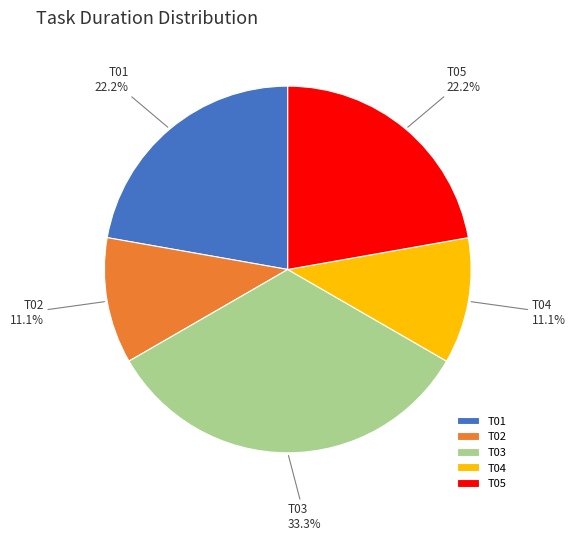

Count the number of slices in the pie.

5